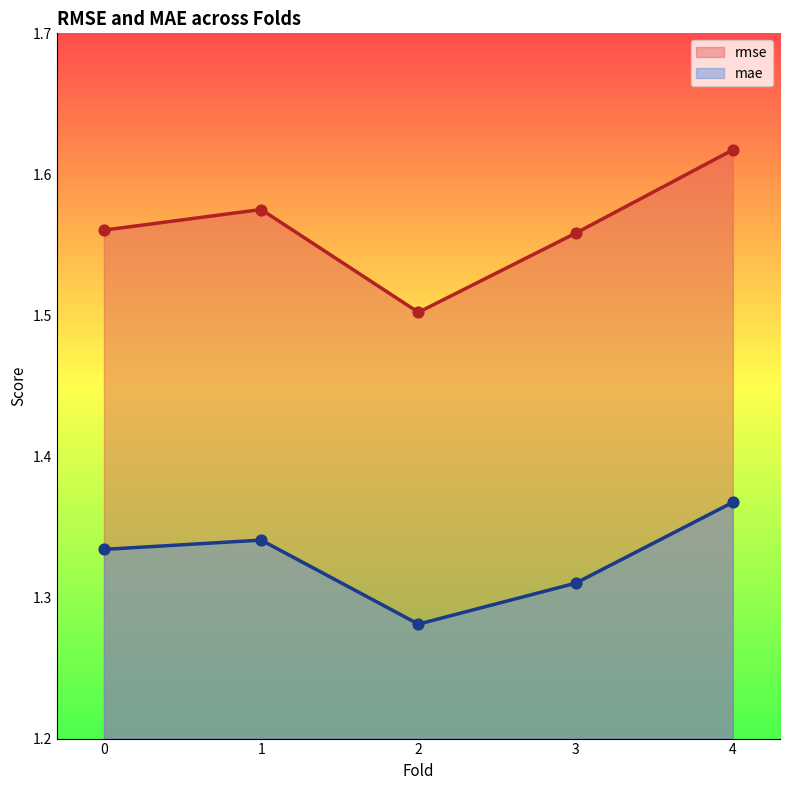

What are all the series names shown in the legend?

rmse, mae